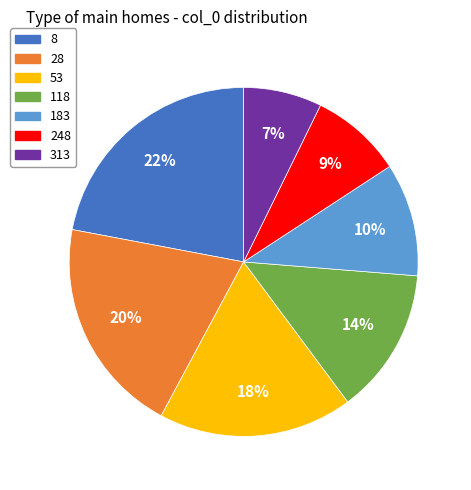

Count the number of slices in the pie.

7